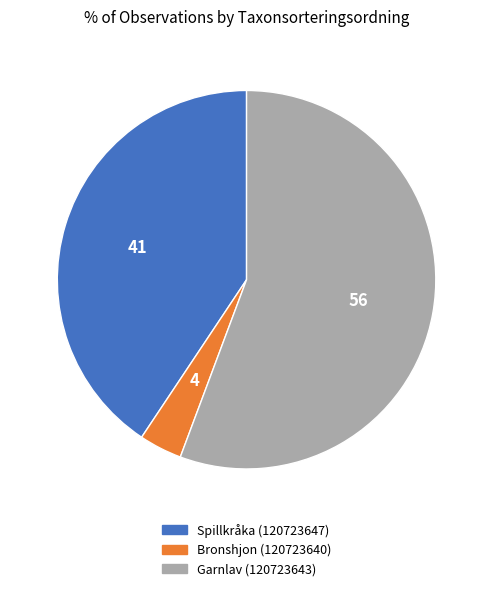

How many slices are in this pie chart?

3